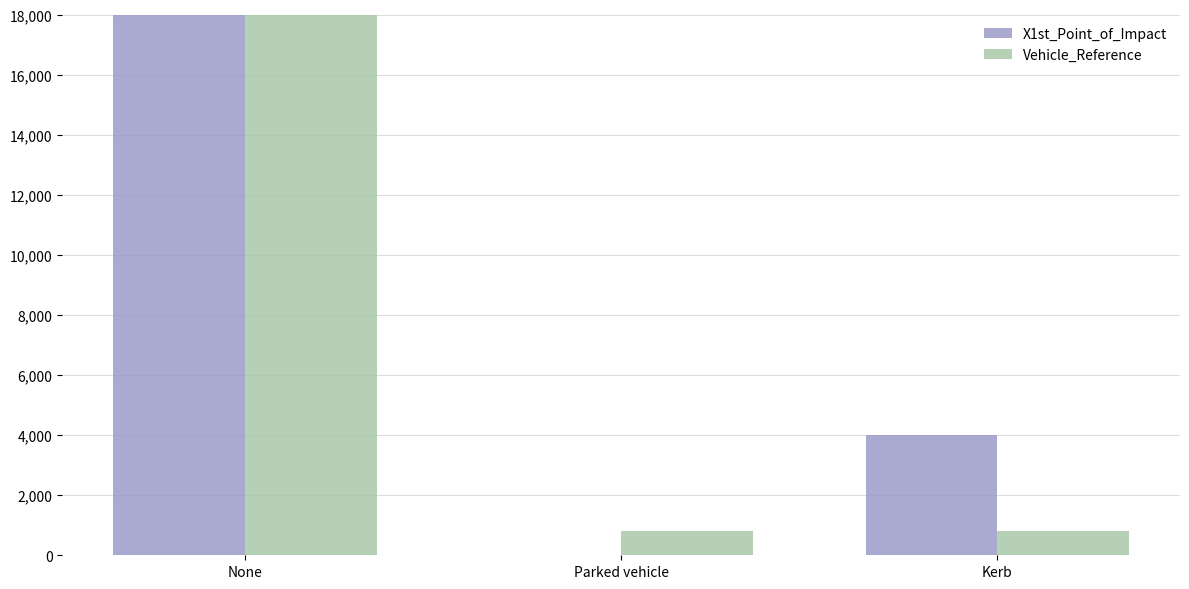

Reading right to left, transcribe all the data shown in this chart.

X1st_Point_of_Impact: Kerb=4000	Parked vehicle=0	None=61000
Vehicle_Reference: Kerb=800	Parked vehicle=800	None=48800